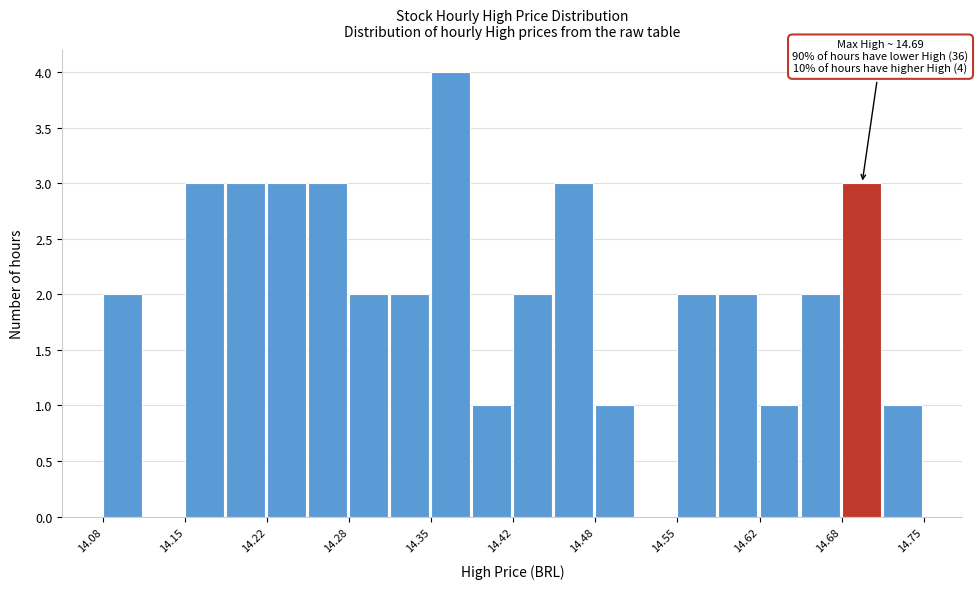

Around what value on the x-axis is the tallest bar? Give the approximate position of its centre, as read against the axis.

14.37